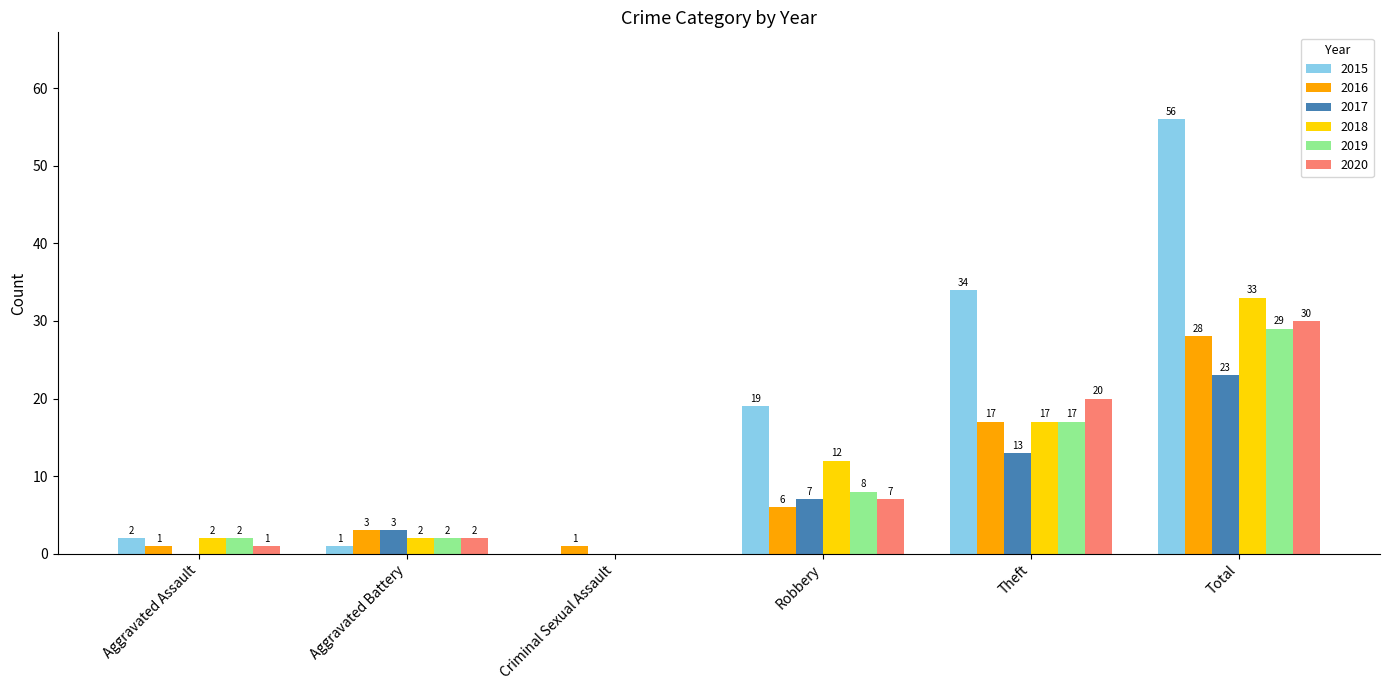

True or false: 2017 has a value of 4 at Robbery.

False